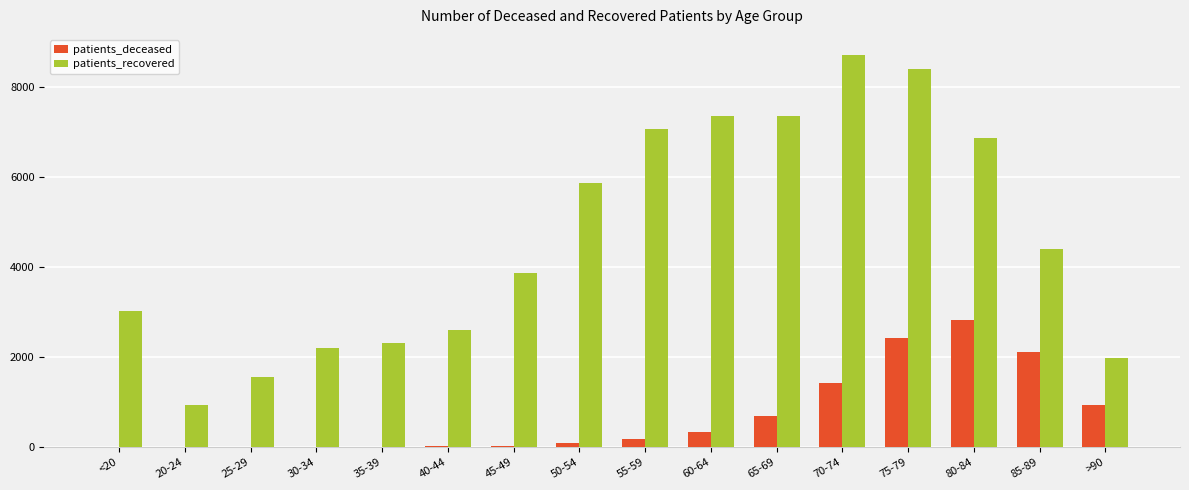

How many groups of bars are there?

16